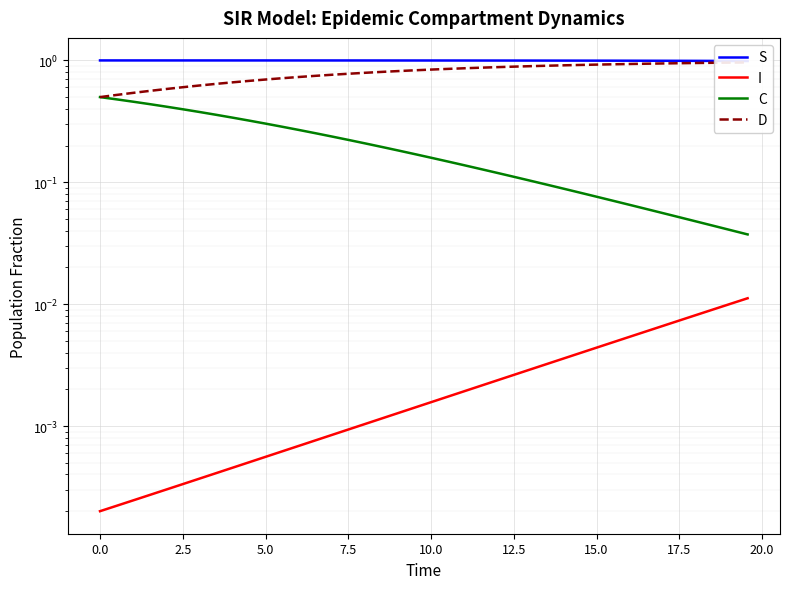

At how many categories does at least one series exceed 0?

40